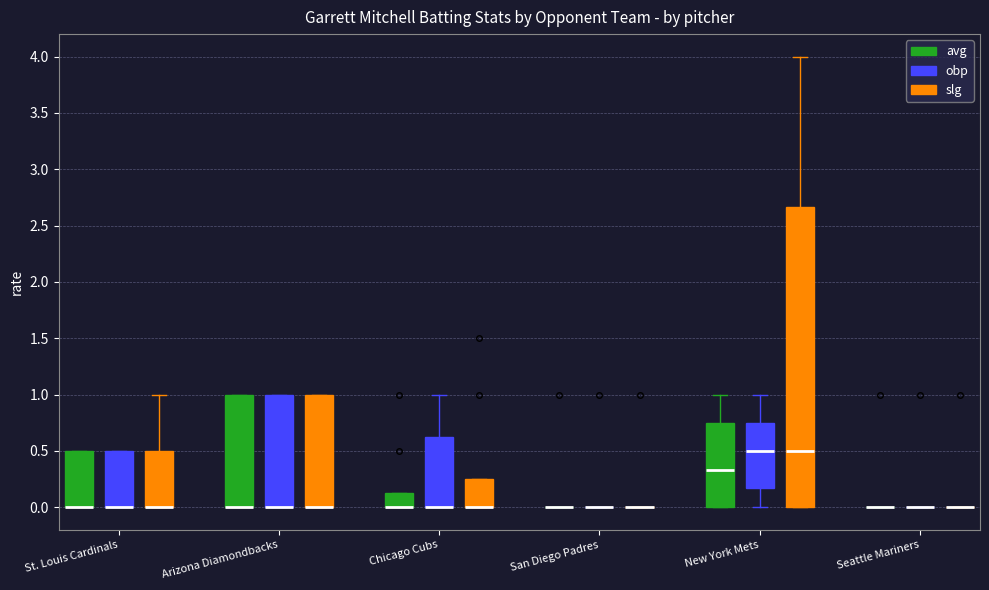

Where is the lower edge of the box for Chicago Cubs (slg) on the y-axis? The values are not printed on the chart, so give them approximately, as read against the axis.

0.00